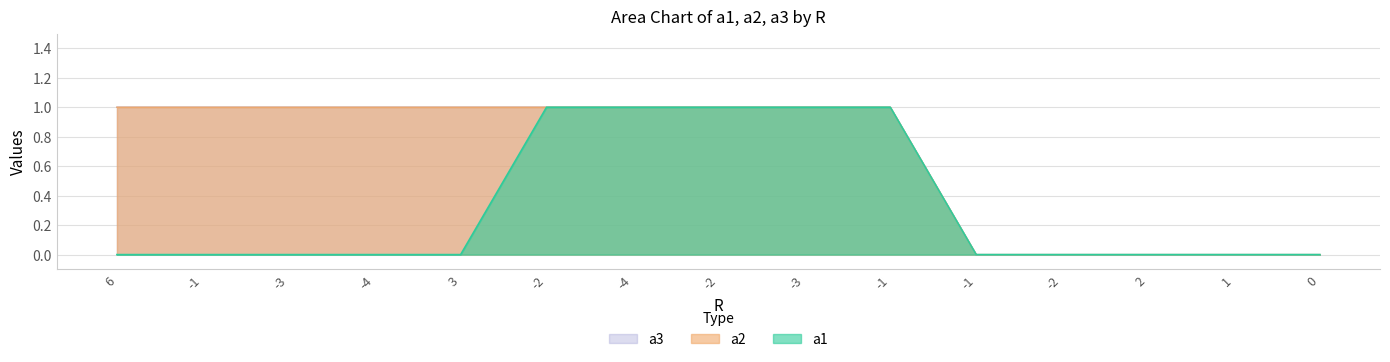

True or false: a3 and a2 cross at least once.

False